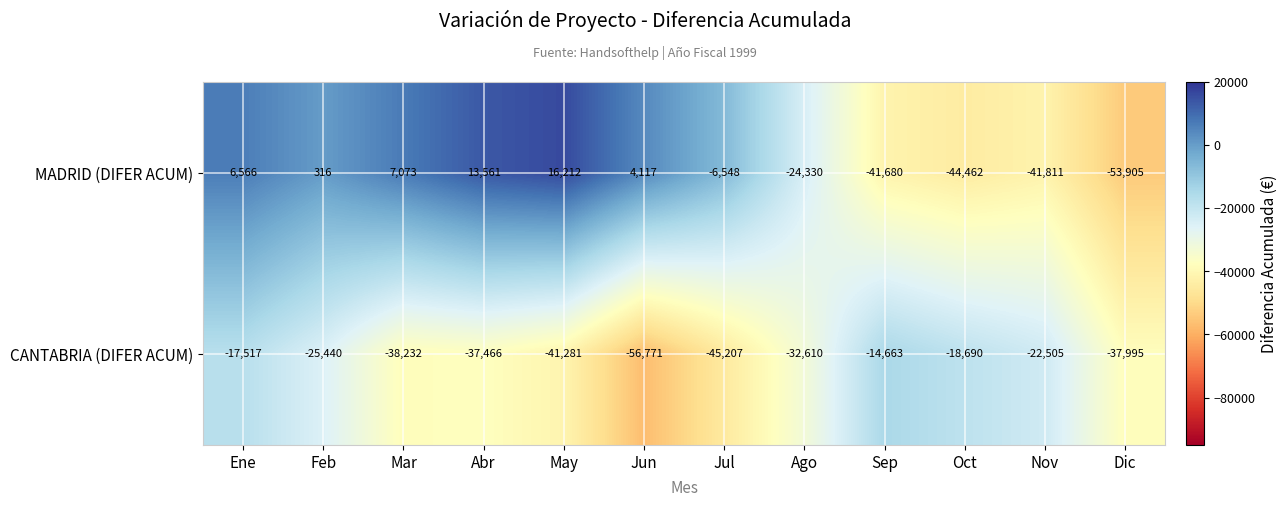

Which label corresponds to the largest value in the chart?

May